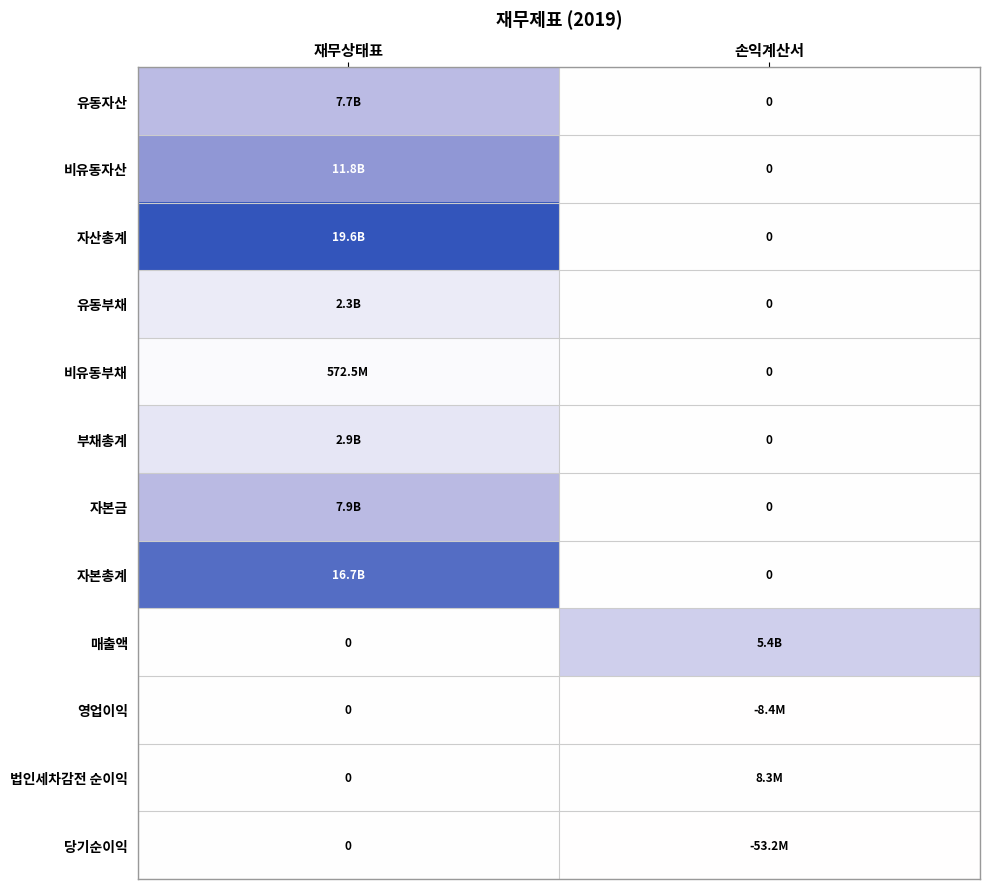

List the series in order of their peak value, highest first.

자산총계, 자본총계, 비유동자산, 자본금, 유동자산, 매출액, 부채총계, 유동부채, 비유동부채, 법인세차감전 순이익, 영업이익, 당기순이익